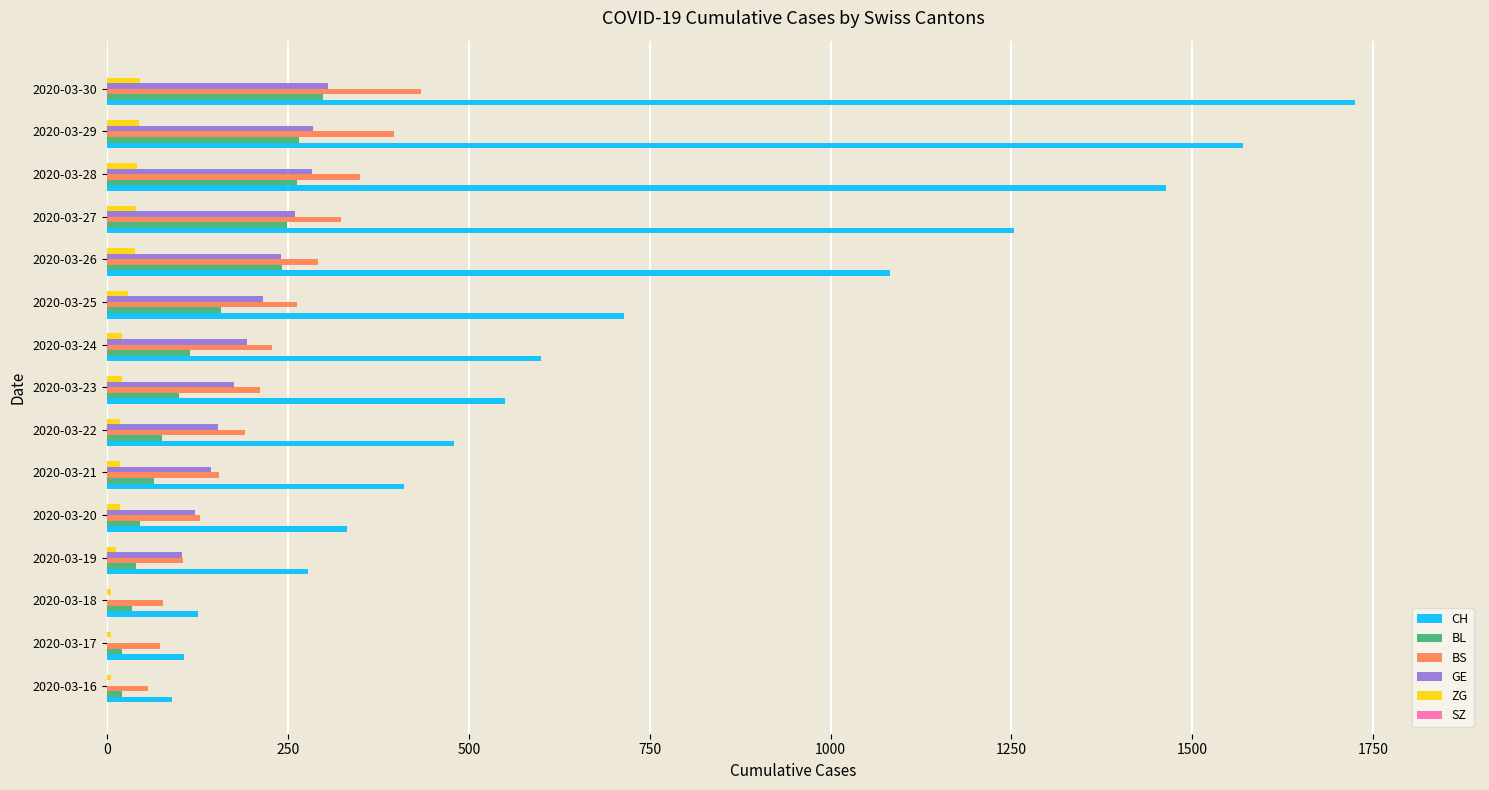

What is the maximum value for BS?

434